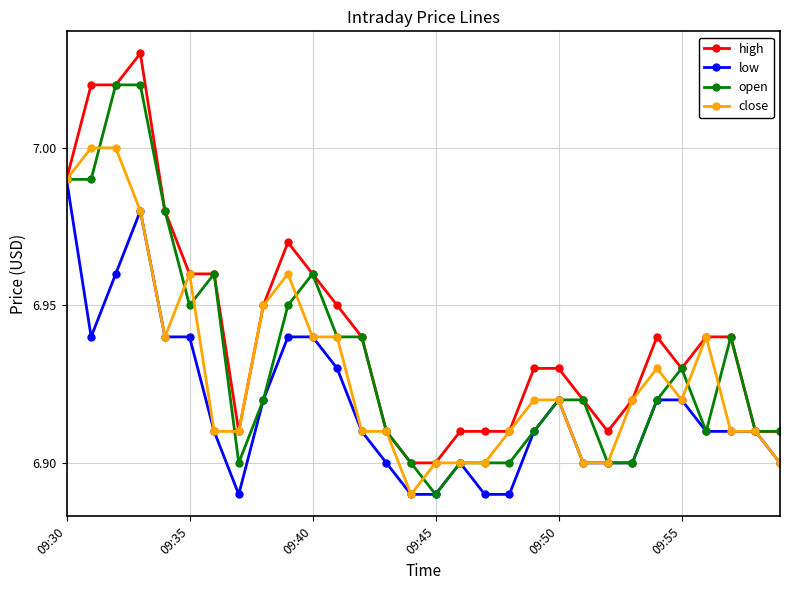

At how many categories does at least one series exceed 6?

30